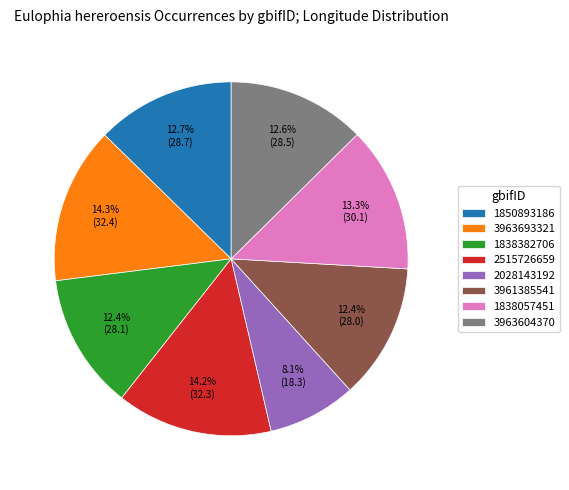

To the nearest percent, what is the average slice percentage?

12%